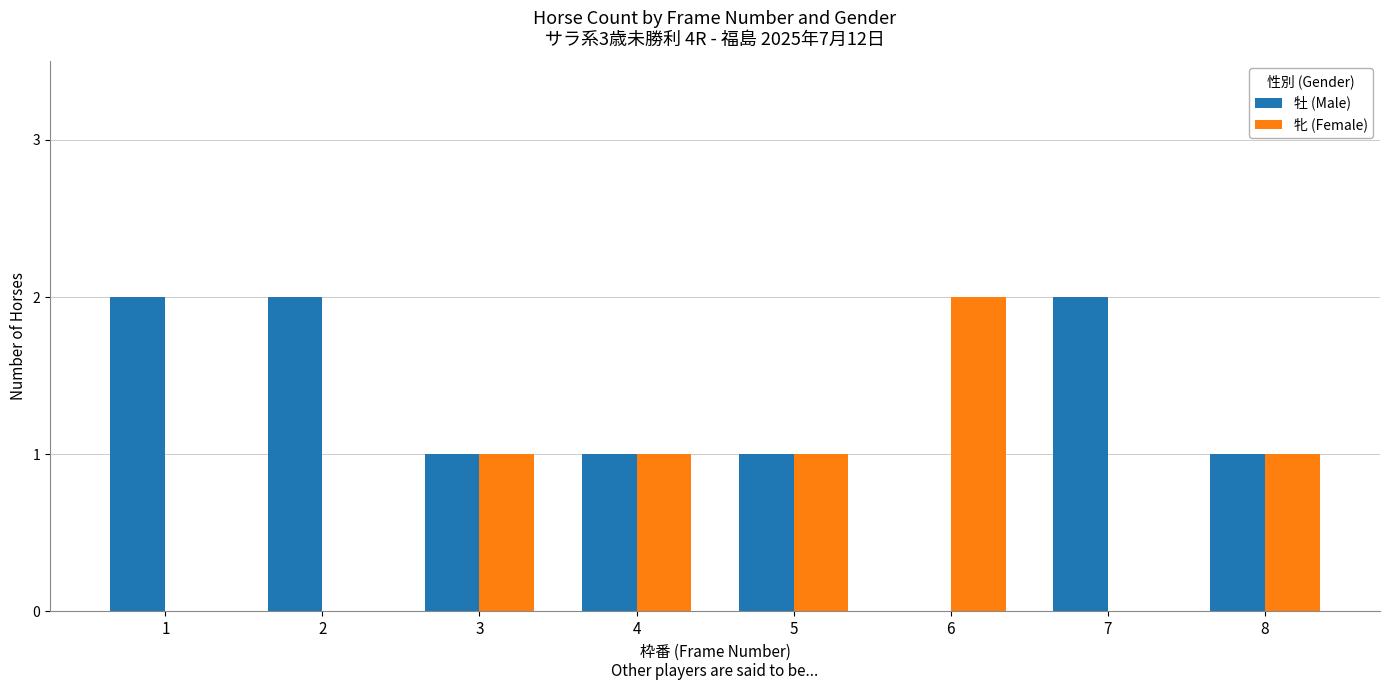

True or false: 牝 (Female) has a value of 0 at 7.

True